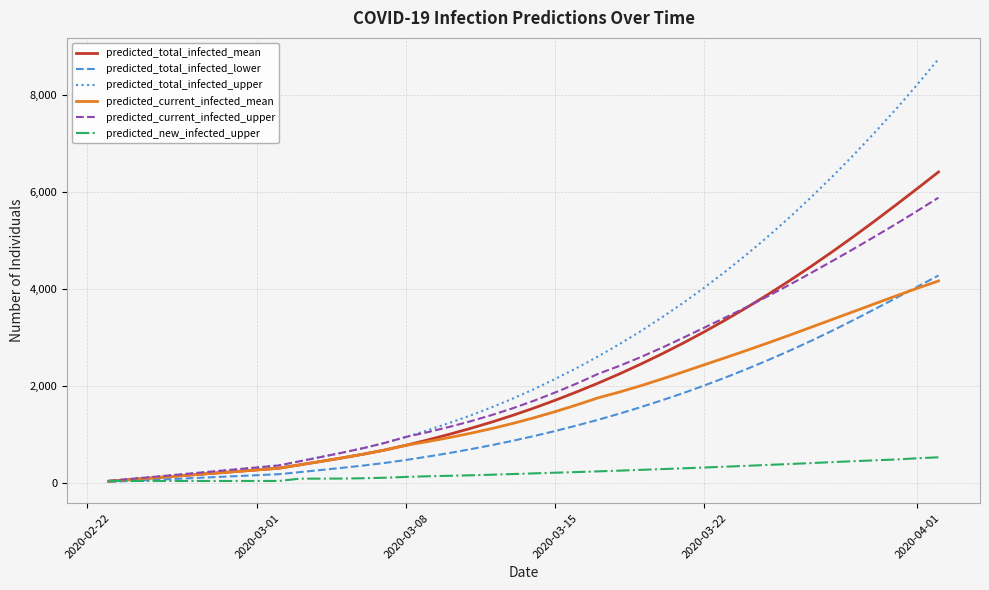

Which series has the widest spread of values?

predicted_total_infected_upper